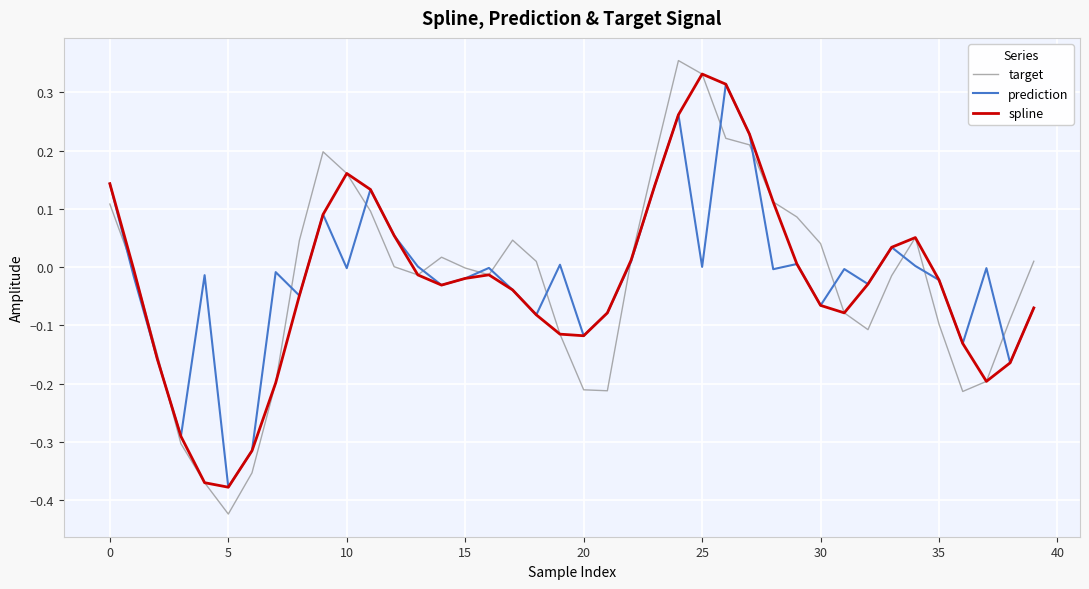

In prediction, how many points are higher than both neighbors (excluding endpoints)?

12